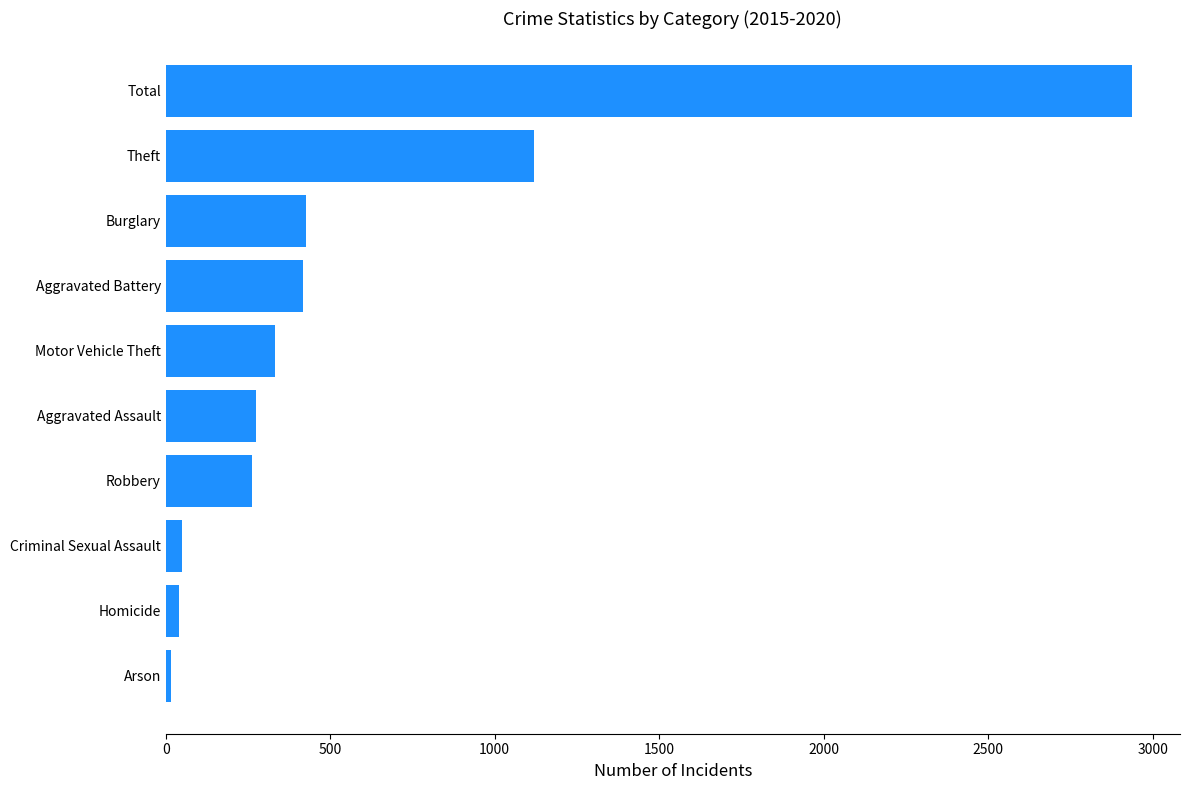

What is the average value?

587